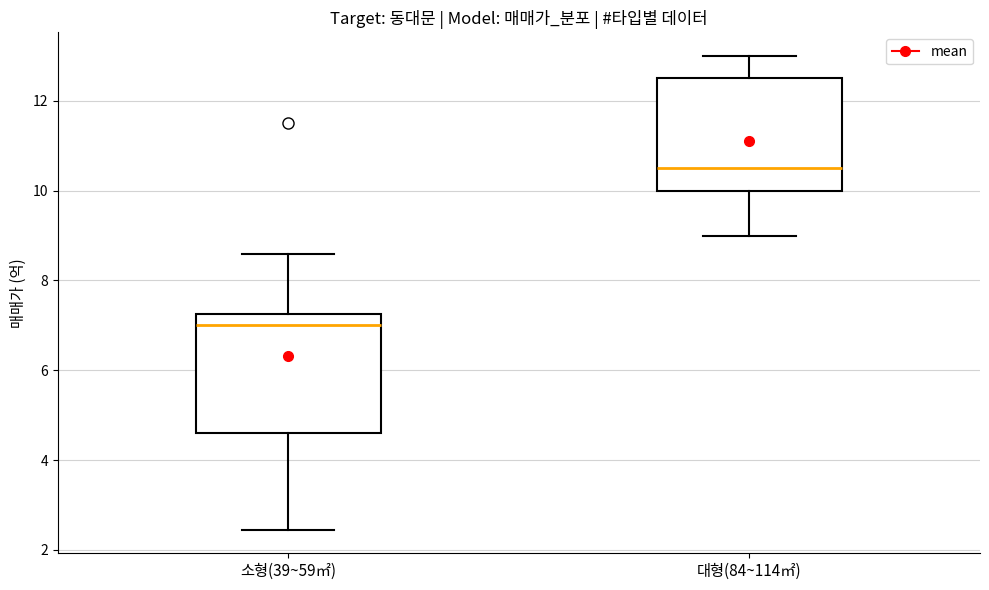

Reading left to right, read every box against the y-axis: the position of its median line, the range the box covers, and the ends of its whiskers. The values are not printed on the chart, so give them approximately, as read against the axis.

소형(39~59㎡): median 7.0, box 4.6 to 7.2, whiskers 2.4 to 8.6
대형(84~114㎡): median 10.6, box 10.0 to 12.6, whiskers 9.0 to 13.0